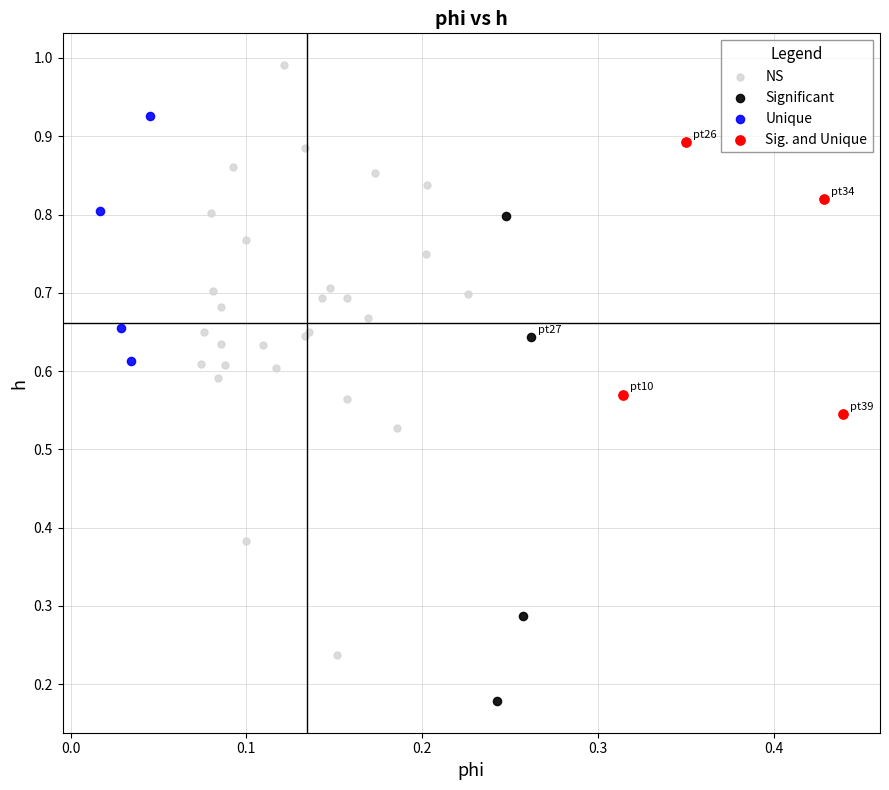

Which series has the widest spread of Y values?

NS